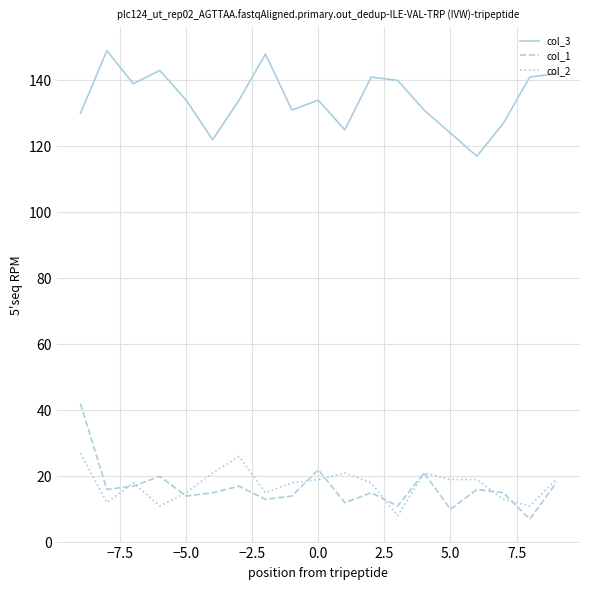

Reading right to left, extract all data points from this chart.

col_3: 142	141	127	117	124	131	140	141	125	134	131	148	134	122	134	143	139	149	130
col_1: 18	7	15	16	10	21	11	15	12	22	14	13	17	15	14	20	17	16	42
col_2: 19	11	13	19	19	21	8	18	21	19	18	15	26	21	15	11	18	12	27